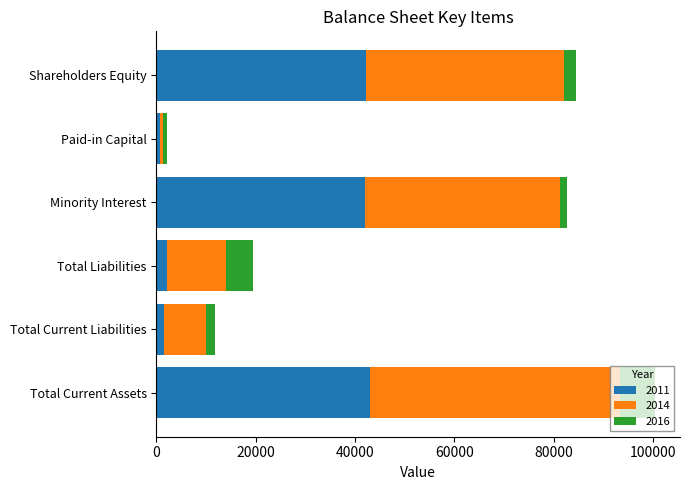

At which category is the sum across all series the highest?

Total Current Assets